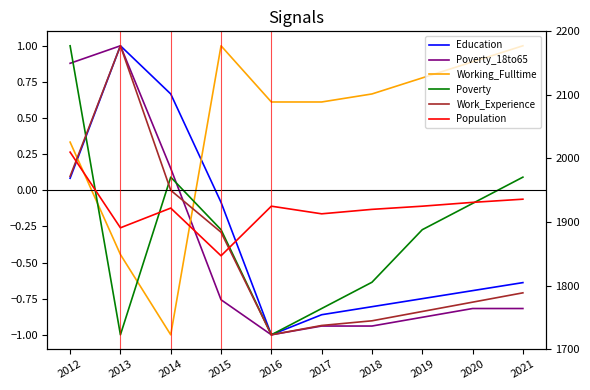

Does the chart have visible grid lines?

No